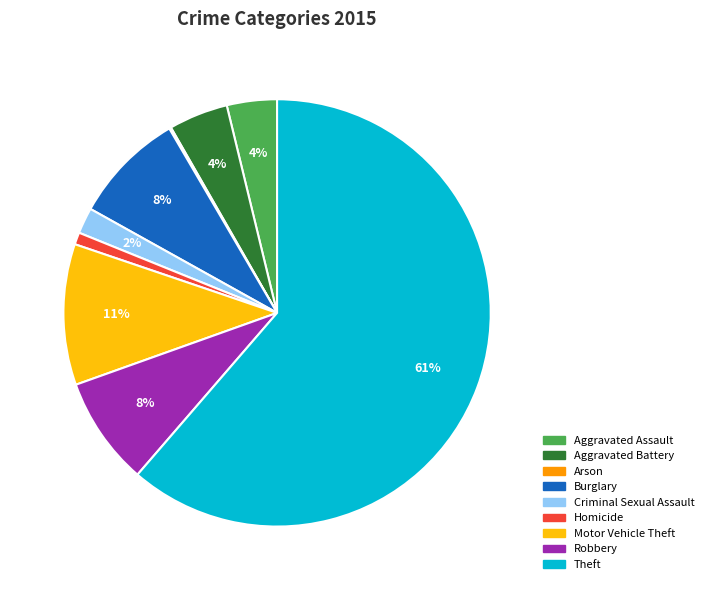

Is Aggravated Battery the majority of the pie?

No